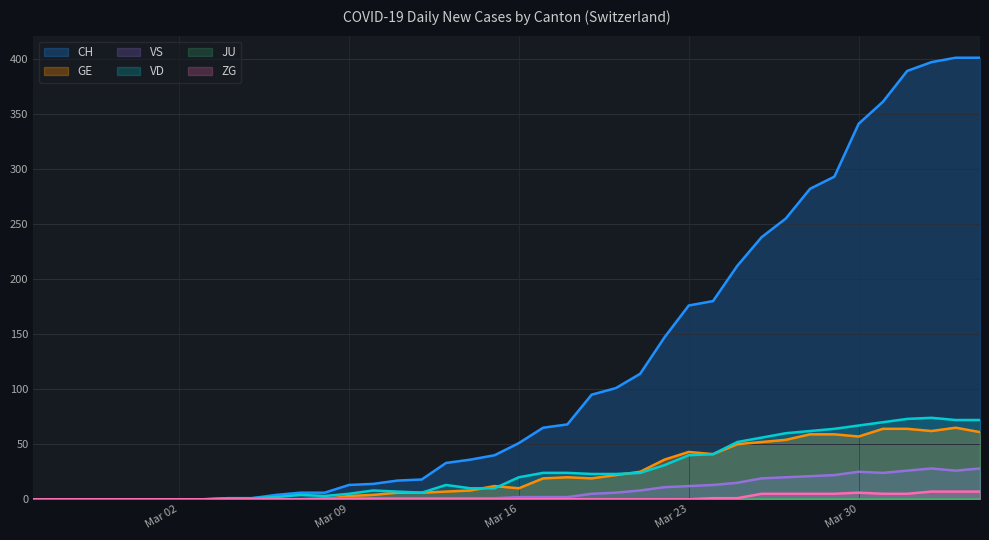

Does the chart display data point markers on the line(s)?

No